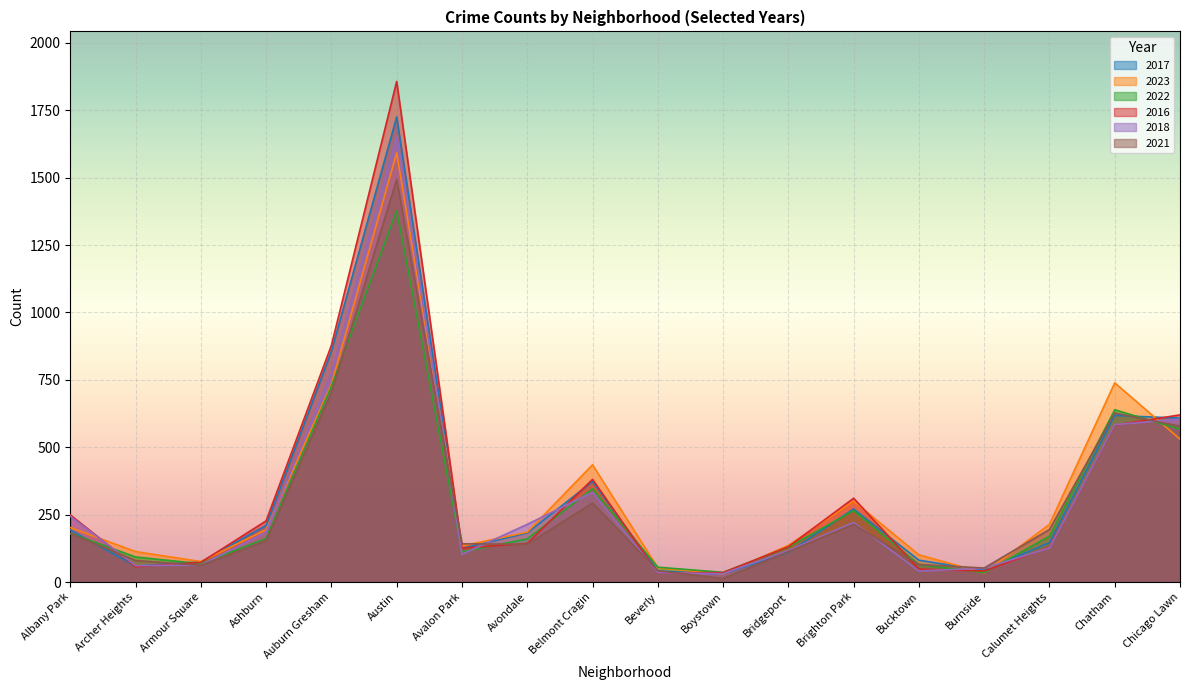

What is the label of the 11th point from the right?

Avondale